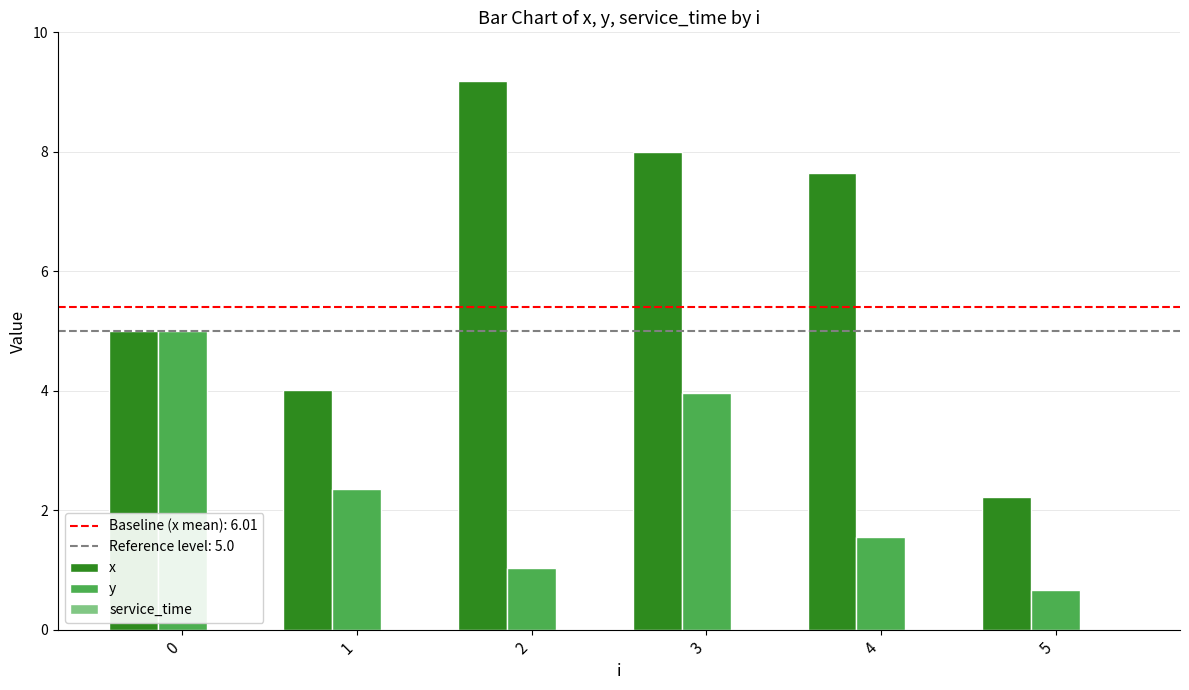

Is it true that y equals 0.6 at 4?

False